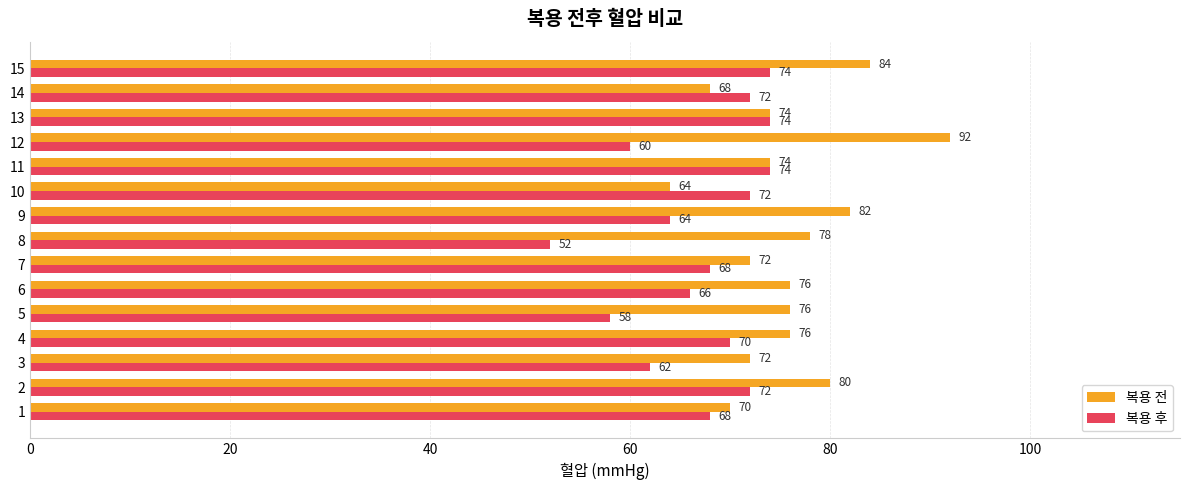

Which series has the widest spread of values?

복용 전